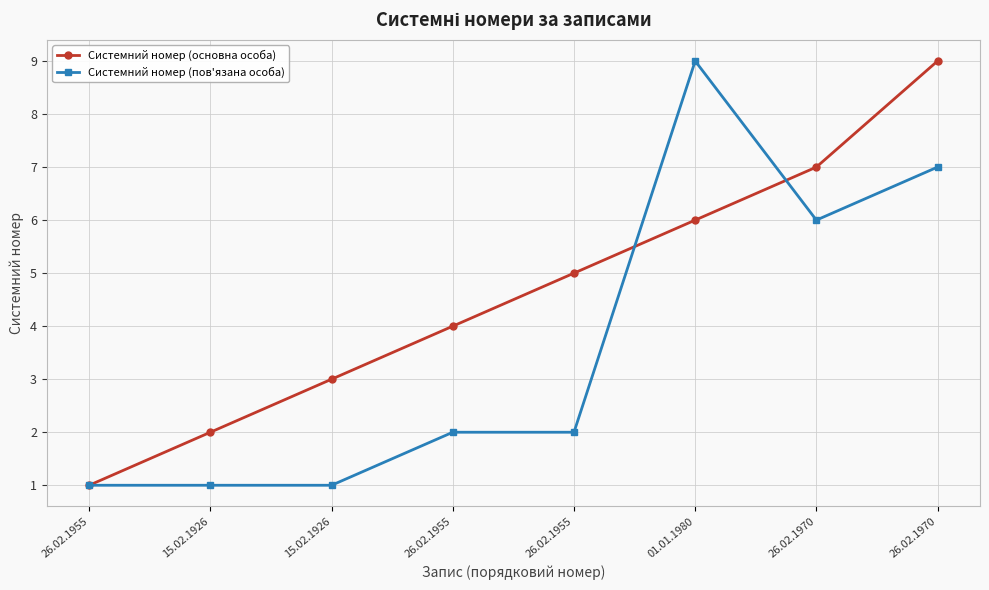

Does the chart have visible grid lines?

Yes